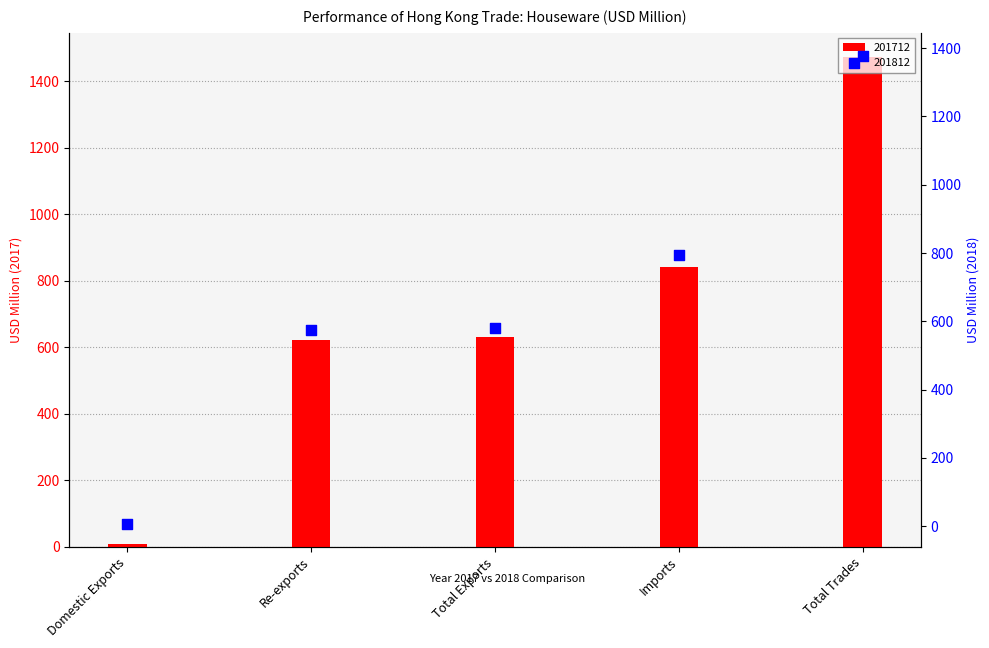

Which series reaches the maximum Y coordinate?

201712